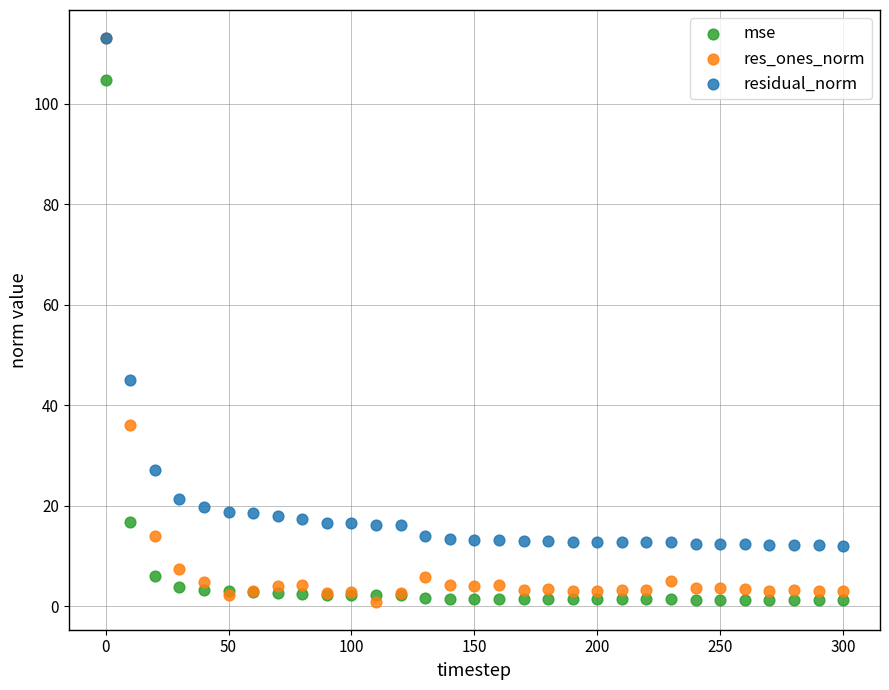

Which series has the widest spread of Y values?

res_ones_norm